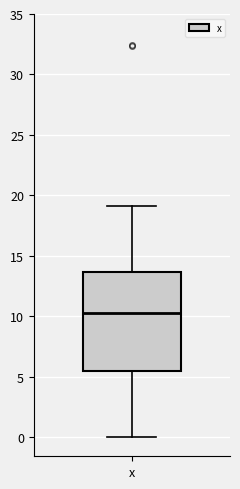

Transcribe this box plot: give where the median line is, the range the box spans, and where the two whiskers end, as read against the y-axis. The values are not printed on the chart, so give them approximately, as read against the axis.

median 10.5, box 5.5 to 13.5, whiskers 0.0 to 19.0